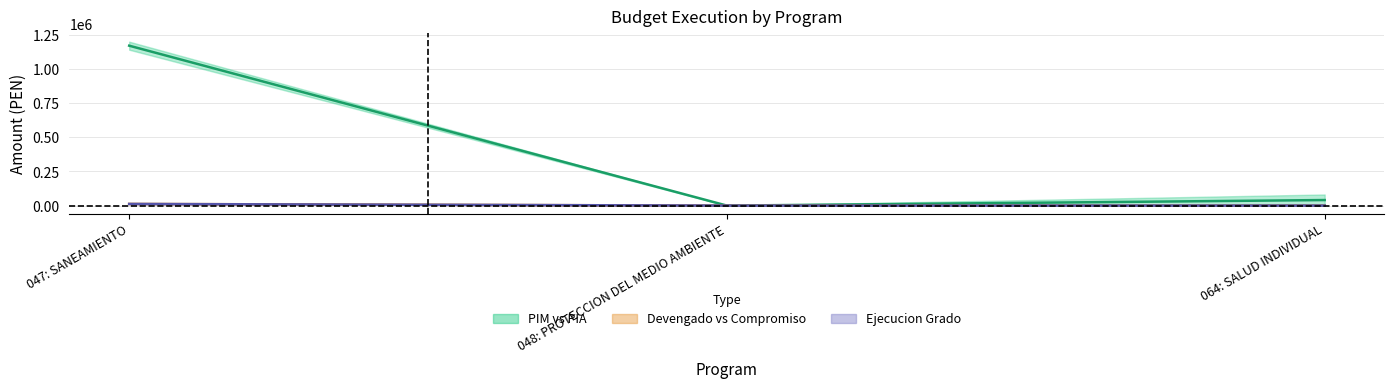

Is this an area chart (filled region under the line)?

No